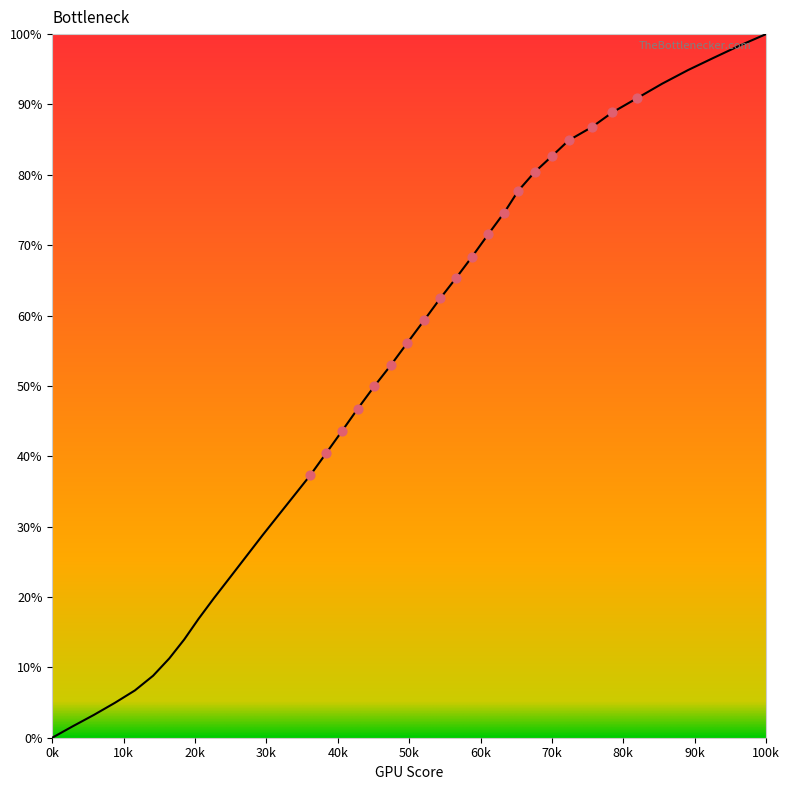

What is the difference between the maximum and minimum values?

100.0